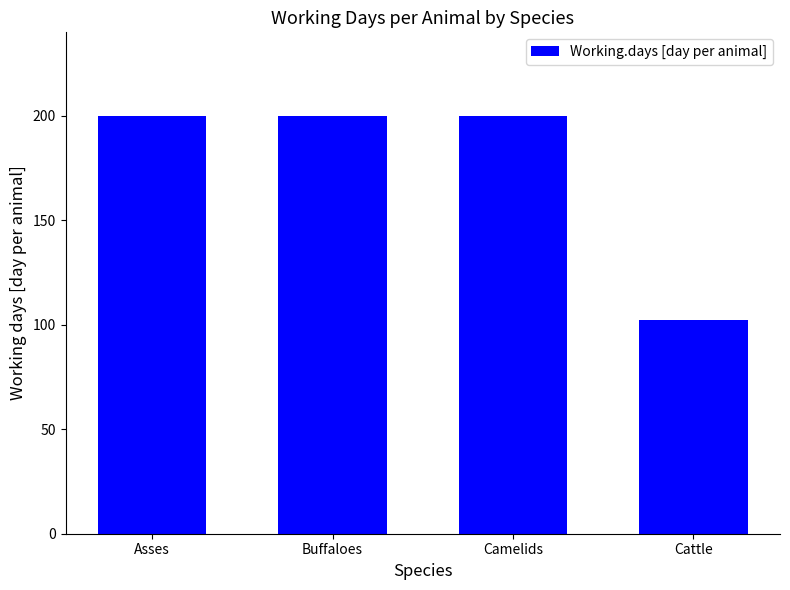

What is the greatest value displayed?

200.0